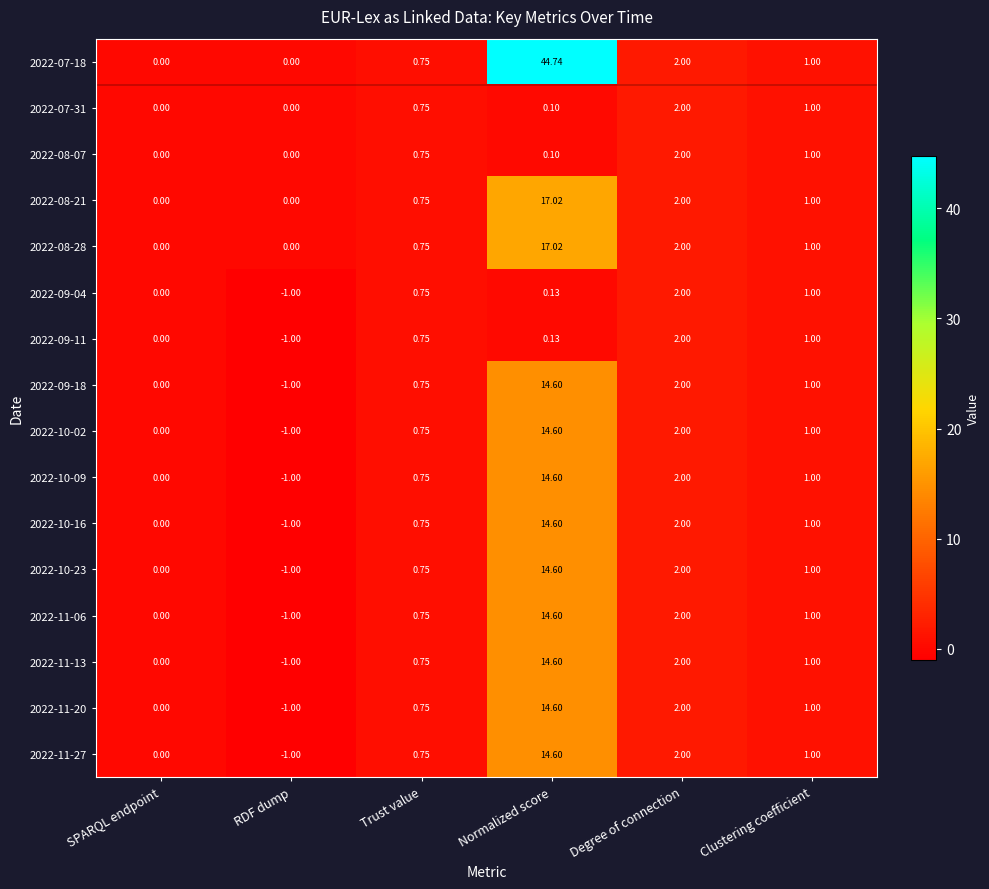

Rank the categories by 2022-09-04 value from lowest to highest.

RDF dump, SPARQL endpoint, Normalized score, Trust value, Clustering coefficient, Degree of connection